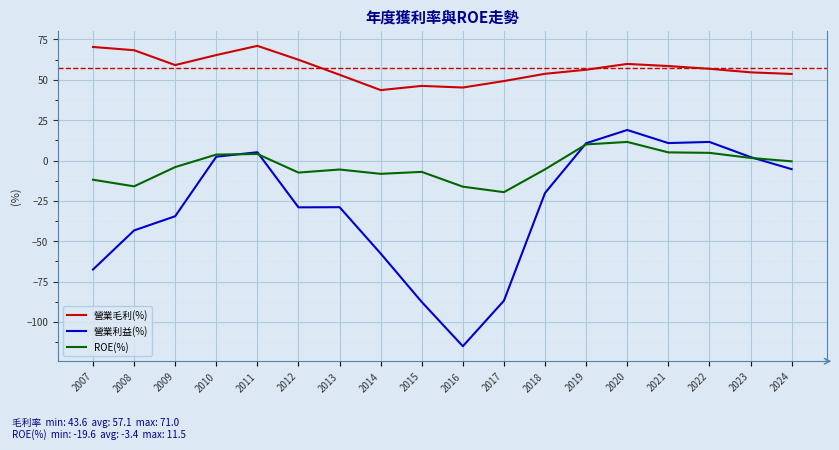

The value of ROE(%) at 2010 is 3.7. True or false?

True